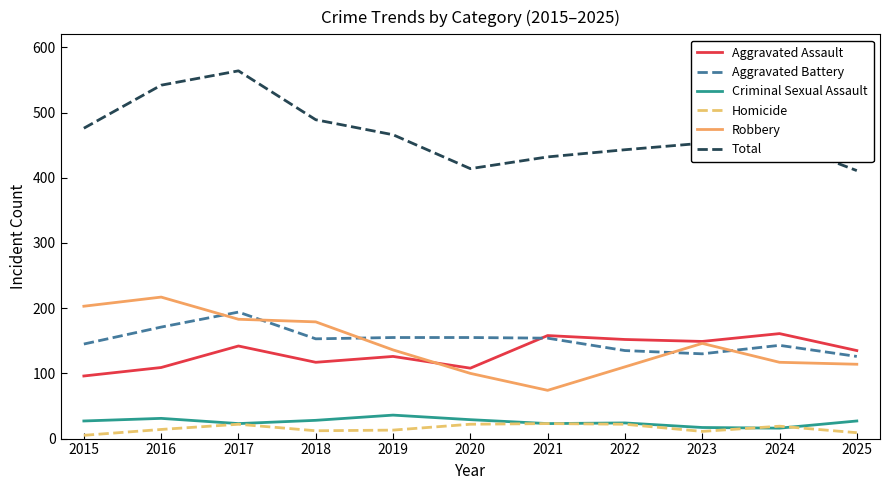

At how many categories does at least one series exceed 327?

11